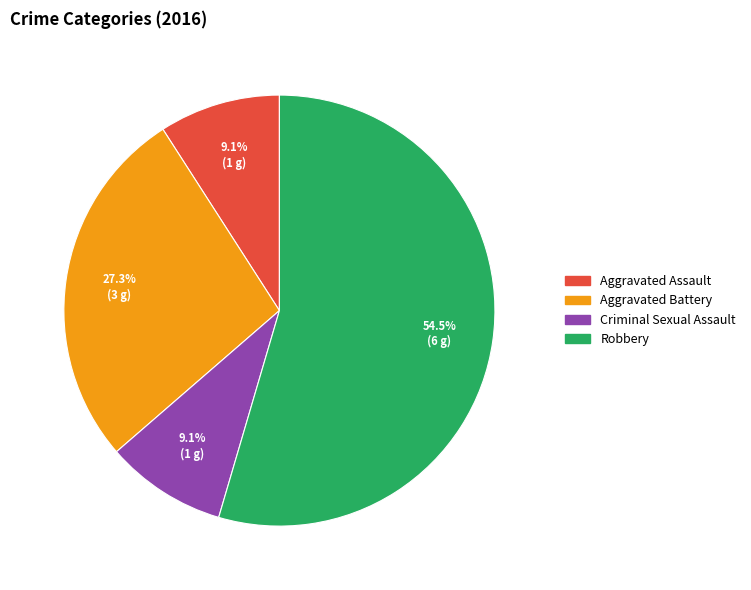

Which slice is the largest?

Robbery